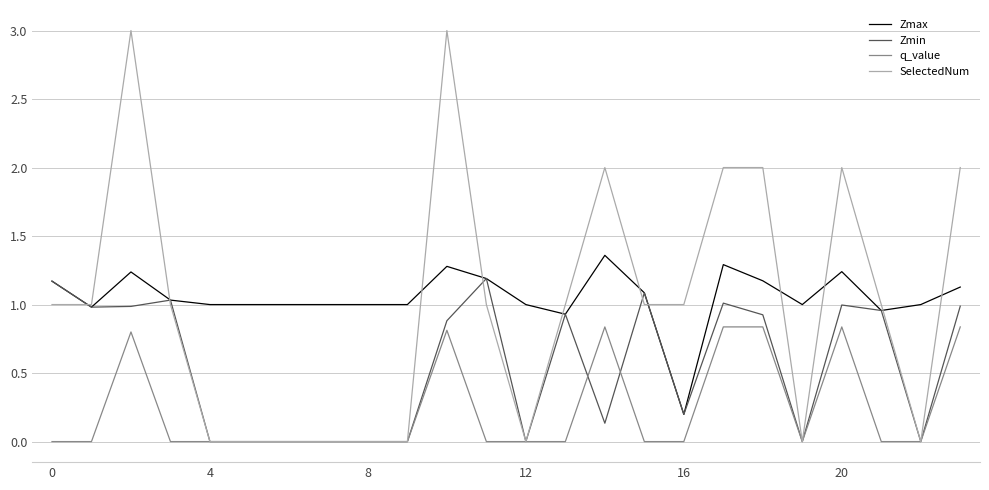

Which series has the largest range (max minus min)?

SelectedNum